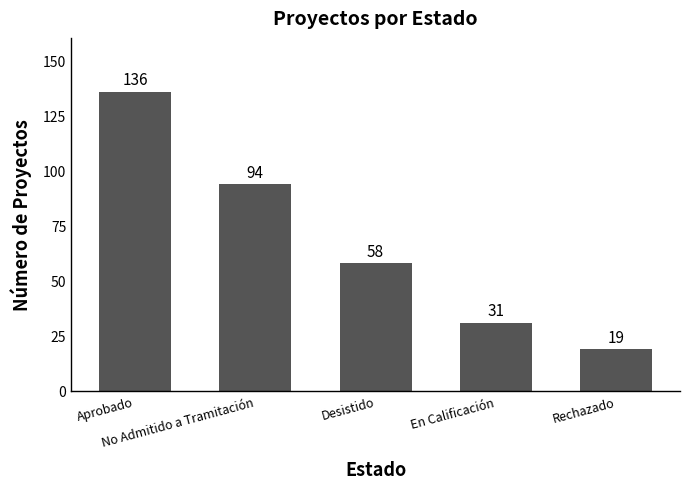

What is the change in value from Aprobado to Rechazado?

-117